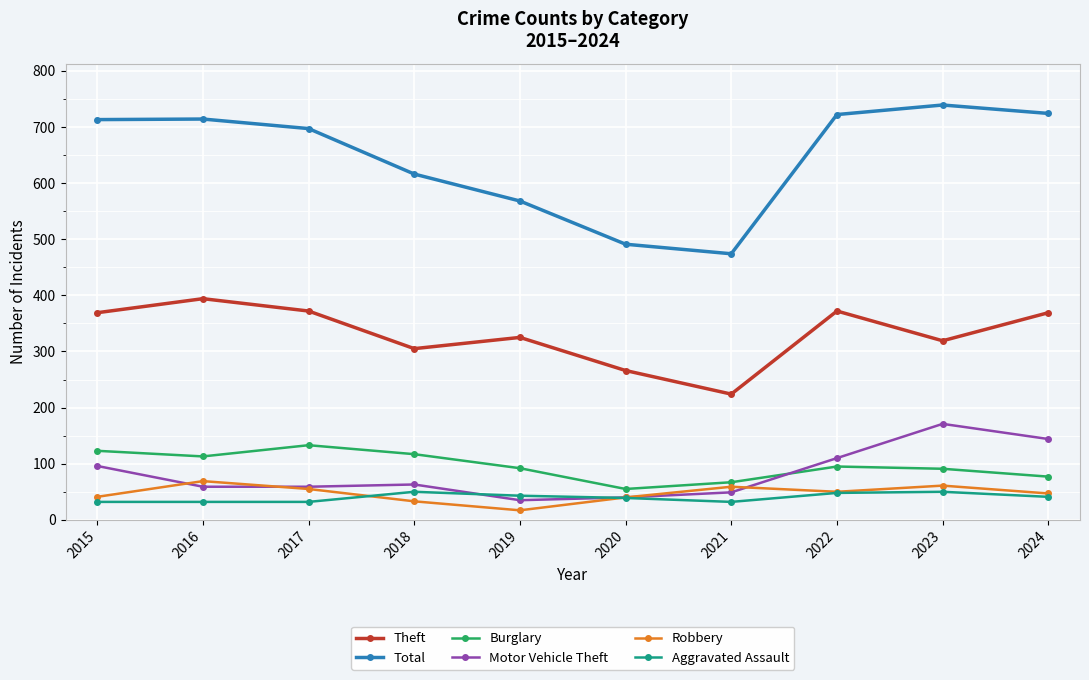

Which series has the largest range (max minus min)?

Total